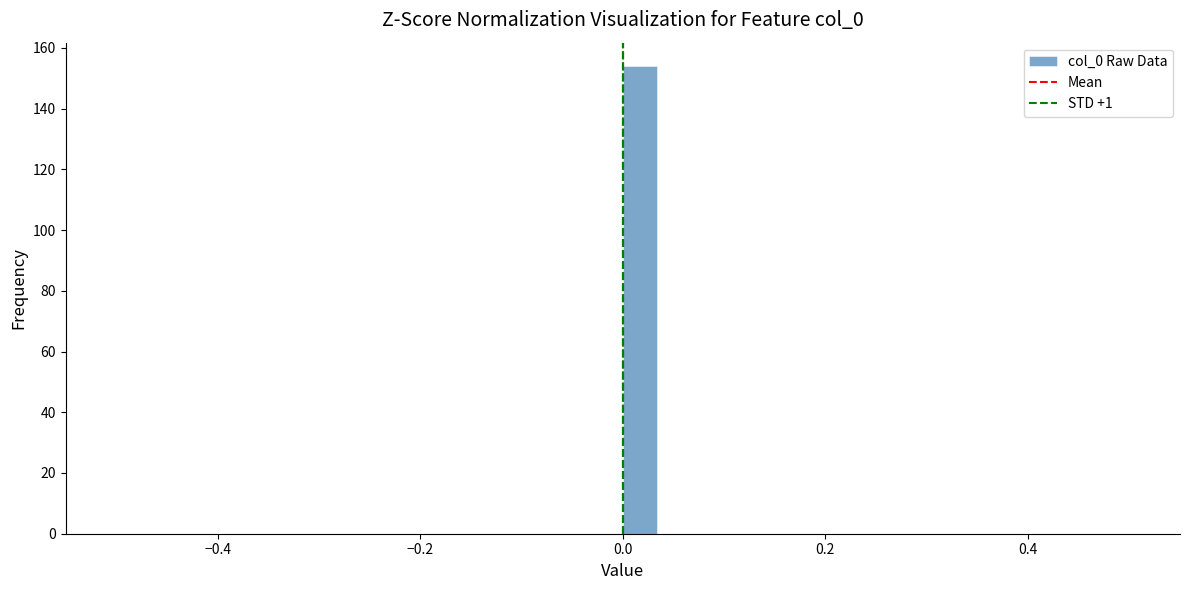

Around what value on the x-axis is the tallest bar? Give the approximate position of its centre, as read against the axis.

0.02